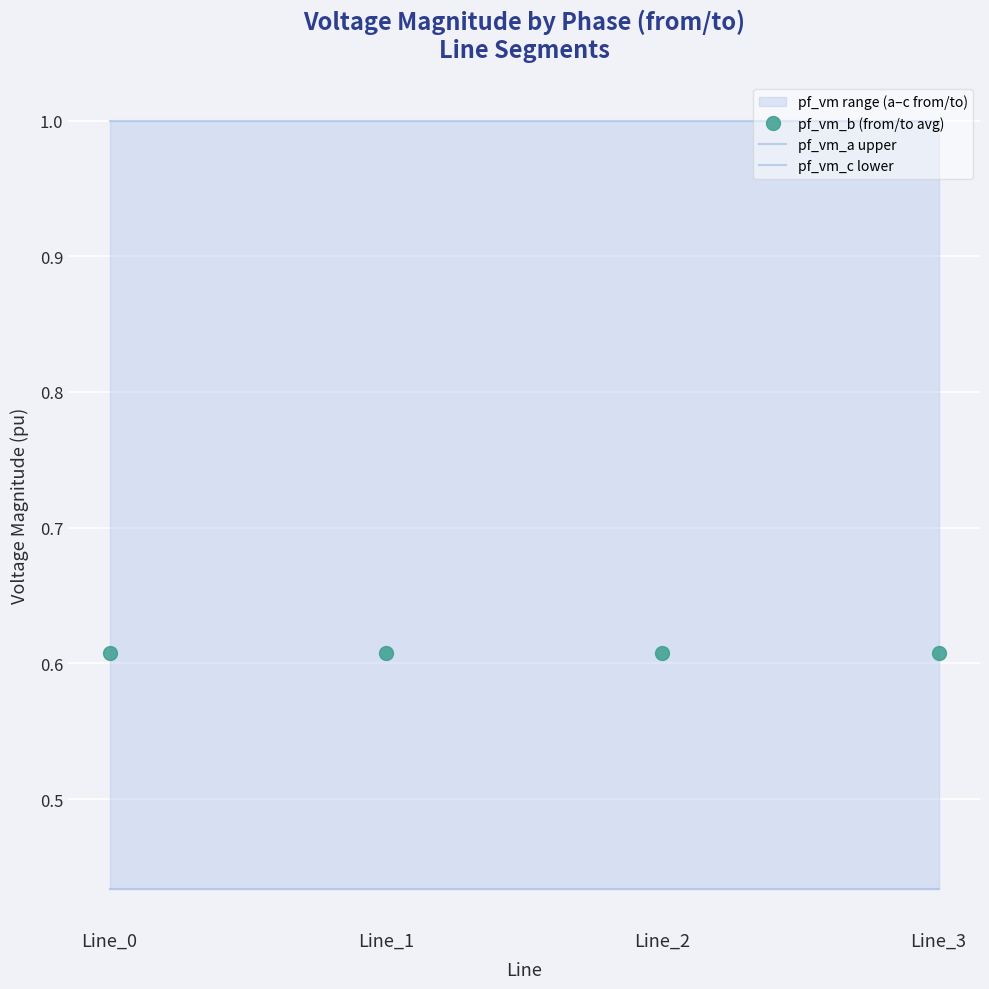

Rank the series at Line_1 from lowest to highest value.

pf_vm_c lower, pf_vm_b (from/to avg), pf_vm_a upper